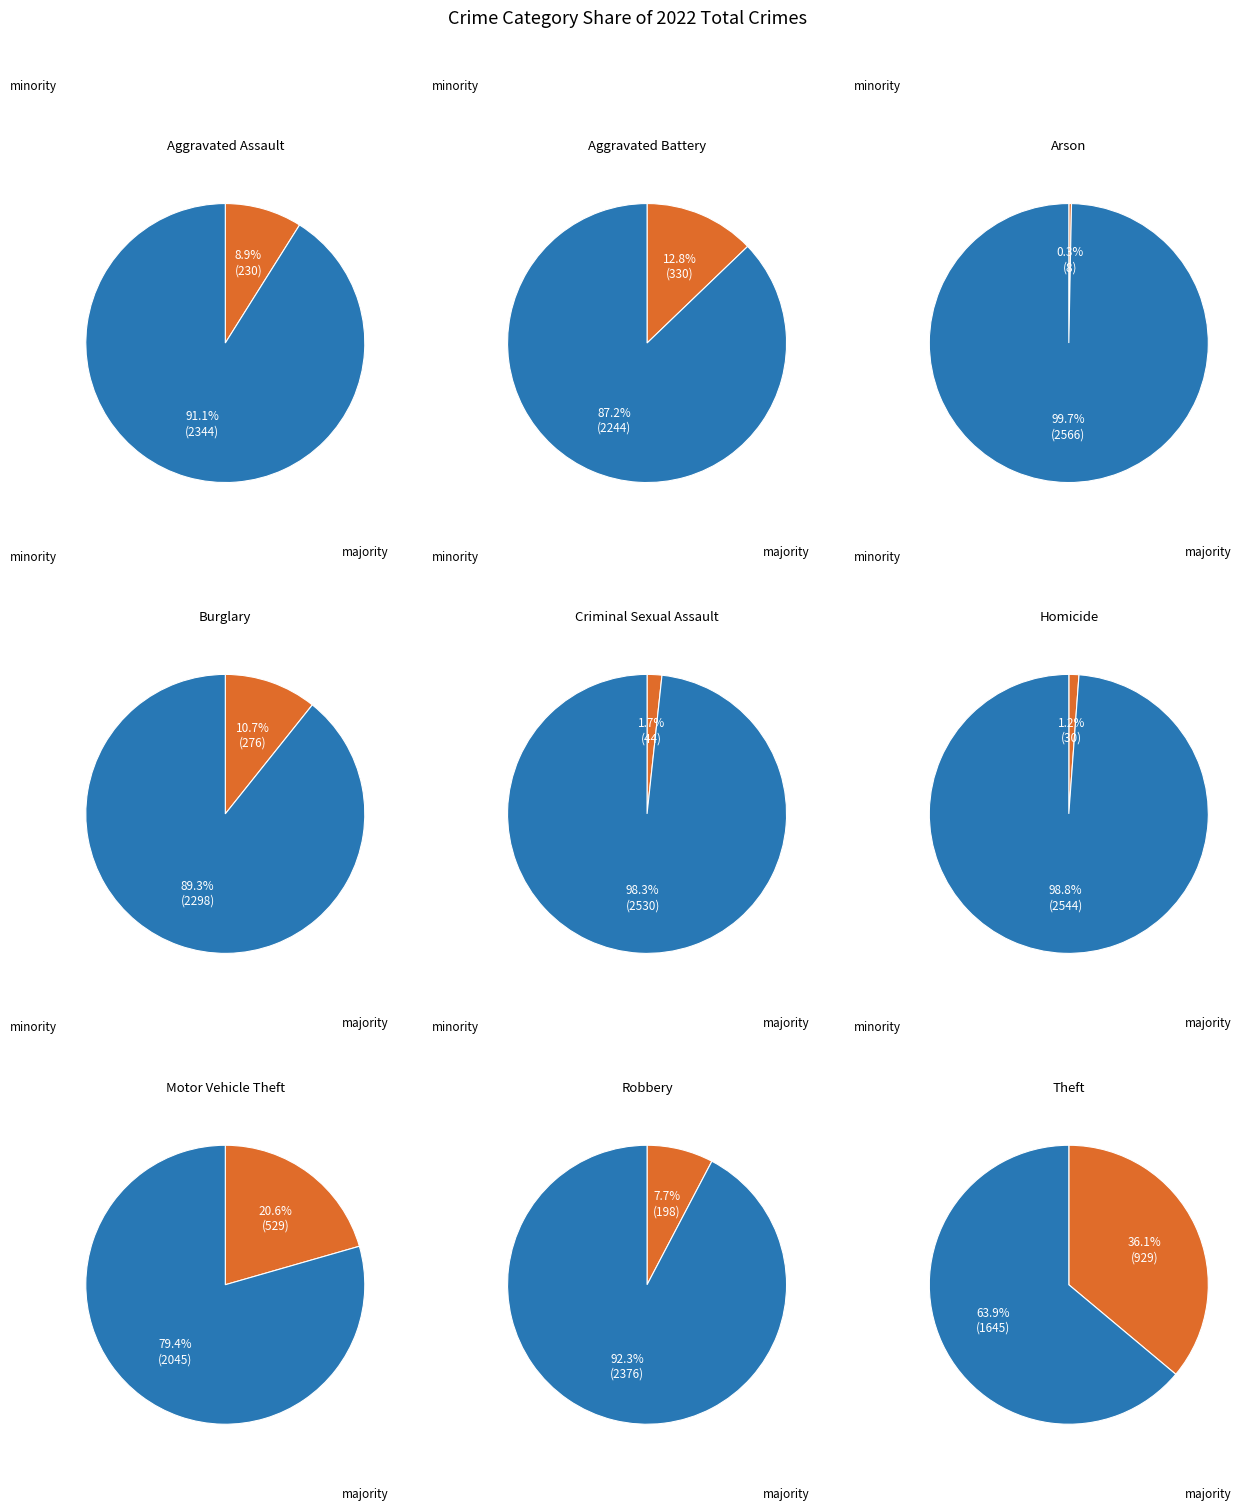

Which category has the biggest portion of the pie?

Theft